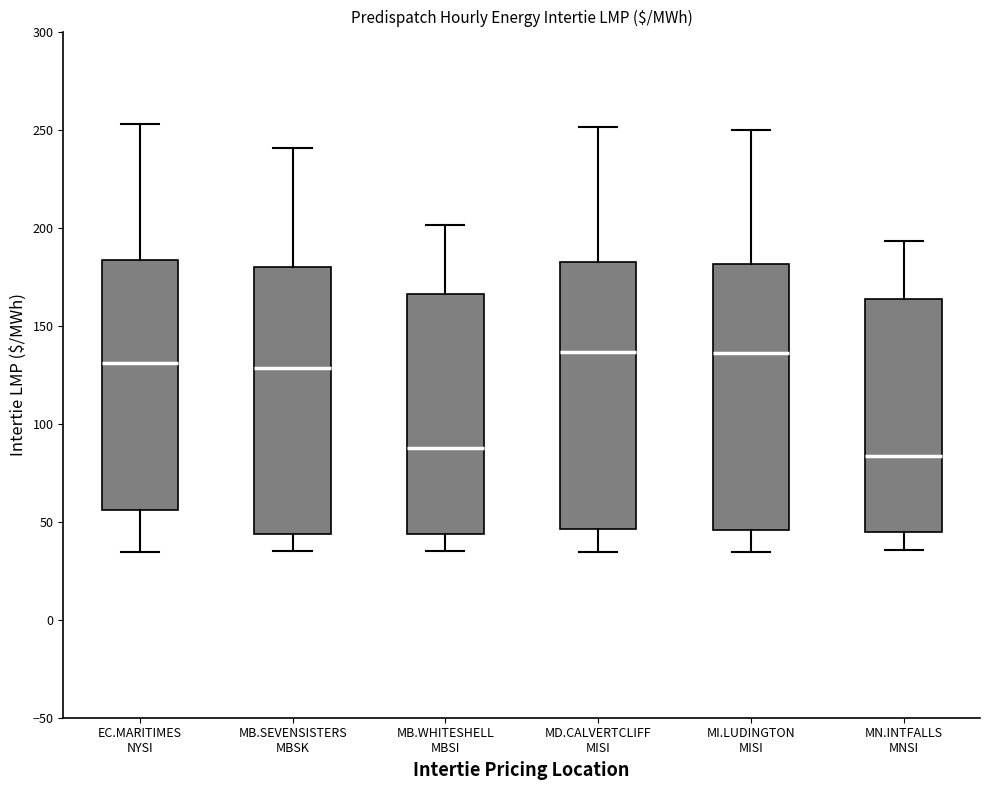

Reading left to right, read every box against the y-axis: the position of its median line, the range the box covers, and the ends of its whiskers. The values are not printed on the chart, so give them approximately, as read against the axis.

EC.MARITIMES NYSI: median 130, box 55 to 185, whiskers 35 to 255
MB.SEVENSISTERS MBSK: median 130, box 45 to 180, whiskers 35 to 240
MB.WHITESHELL MBSI: median 85, box 45 to 165, whiskers 35 to 200
MD.CALVERTCLIFF MISI: median 135, box 45 to 185, whiskers 35 to 250
MI.LUDINGTON MISI: median 135, box 45 to 180, whiskers 35 to 250
MN.INTFALLS MNSI: median 85, box 45 to 165, whiskers 35 to 195